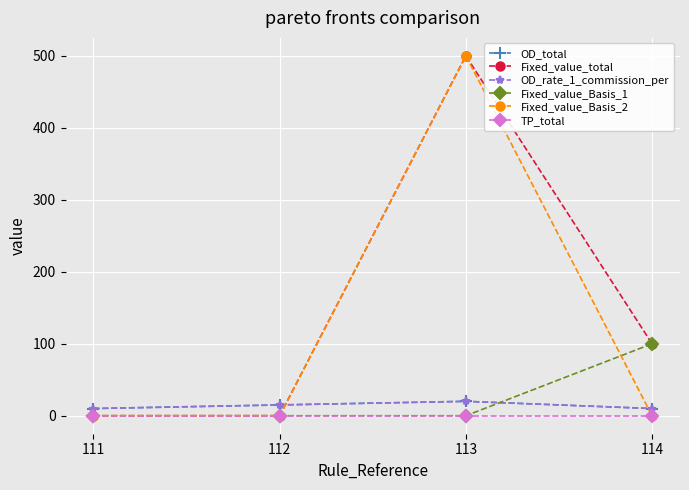

Between 112 and 111, which is larger?

112